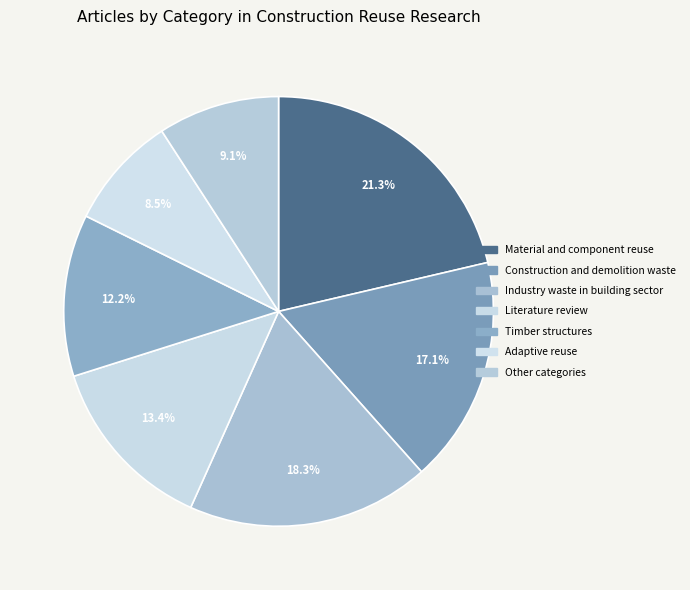

How many slices are in this pie chart?

7